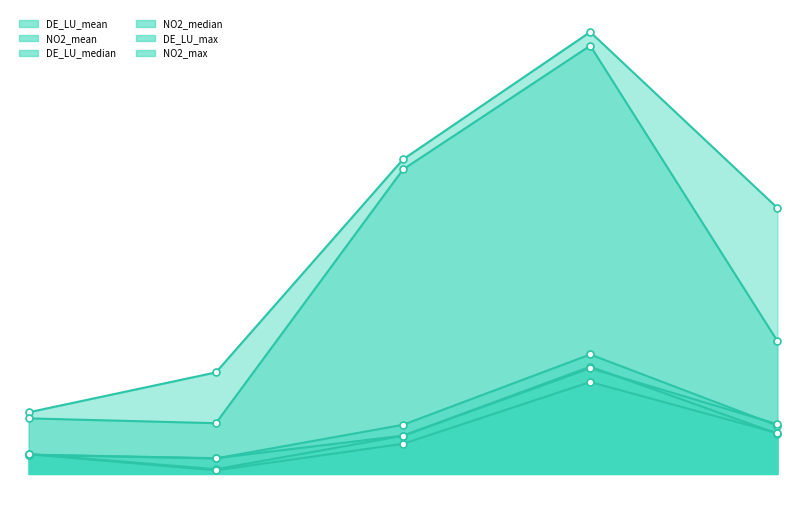

Reading left to right, what are all the values shown in this chart?

DE_LU_mean: 37.7	30.5	96.8	235.4	95.2
NO2_mean: 39.3	9.3	75.1	211.3	79.4
DE_LU_median: 38.1	31.0	75.5	208.3	98.0
NO2_median: 38.8	7.0	59.3	181.1	80.5
DE_LU_max: 121.5	200.0	620.0	871.0	524.3
NO2_max: 109.5	99.9	600.2	844.0	261.9